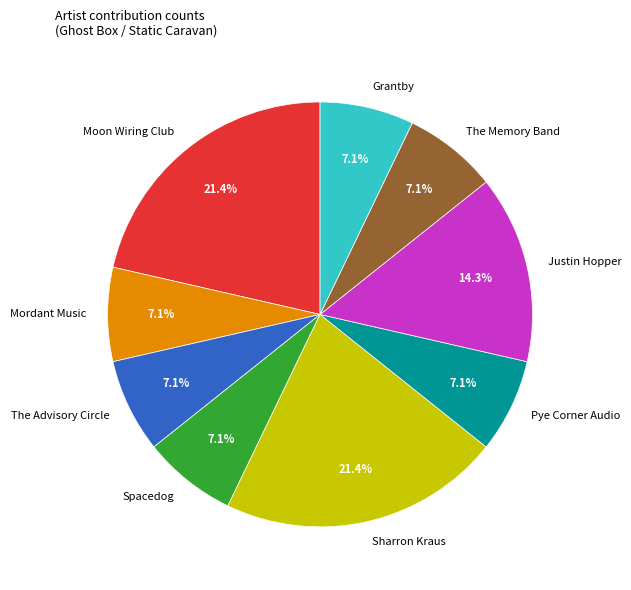

What is the ratio of the value at Pye Corner Audio to the value at Justin Hopper?

0.5